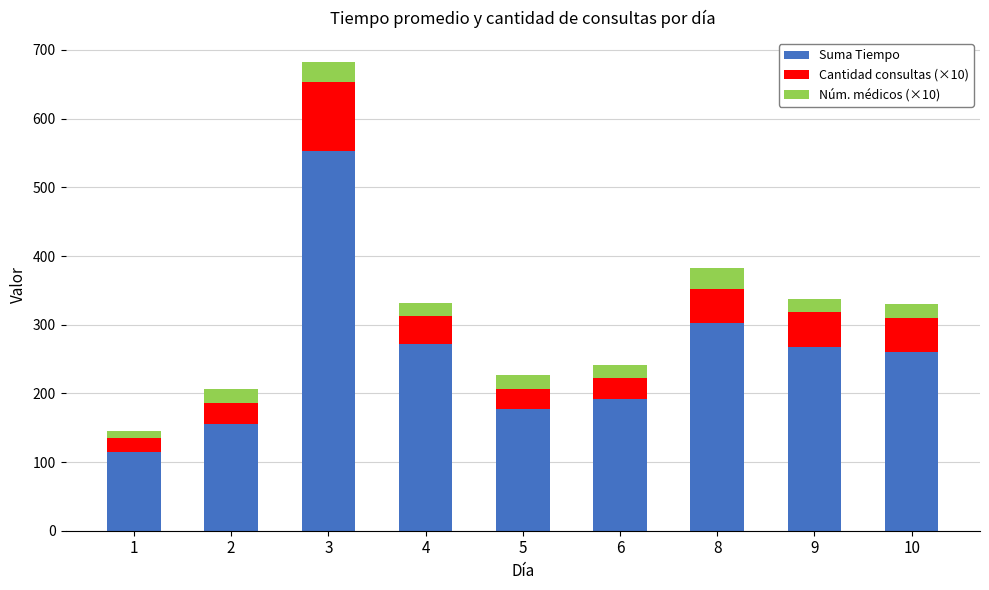

What is the total value across all series at 4?

332